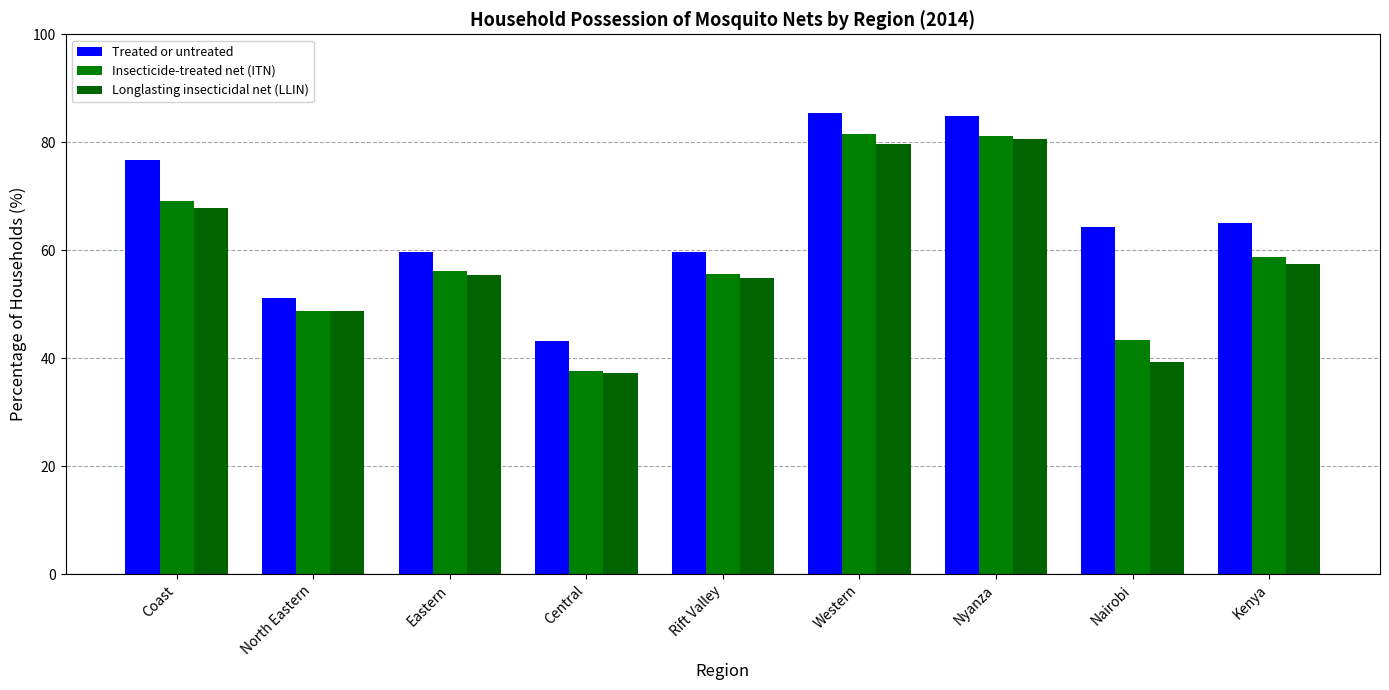

True or false: Insecticide-treated net (ITN) has a value of 37.7 at Central.

True